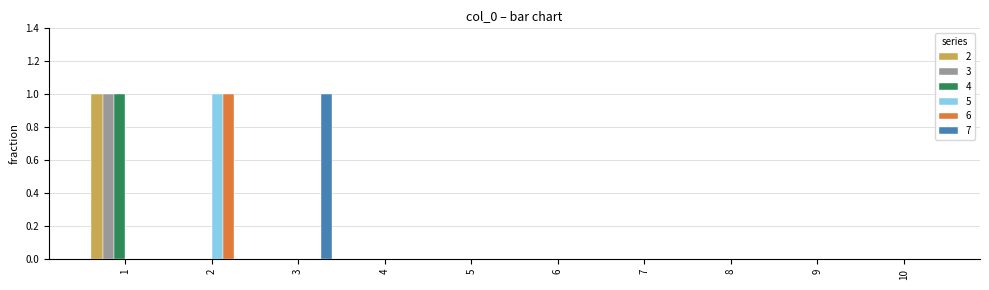

Reading right to left, list all the values displayed in this chart.

2: 0	0	0	0	0	0	0	0	0	1
3: 0	0	0	0	0	0	0	0	0	1
4: 0	0	0	0	0	0	0	0	0	1
5: 0	0	0	0	0	0	0	0	1	0
6: 0	0	0	0	0	0	0	0	1	0
7: 0	0	0	0	0	0	0	1	0	0